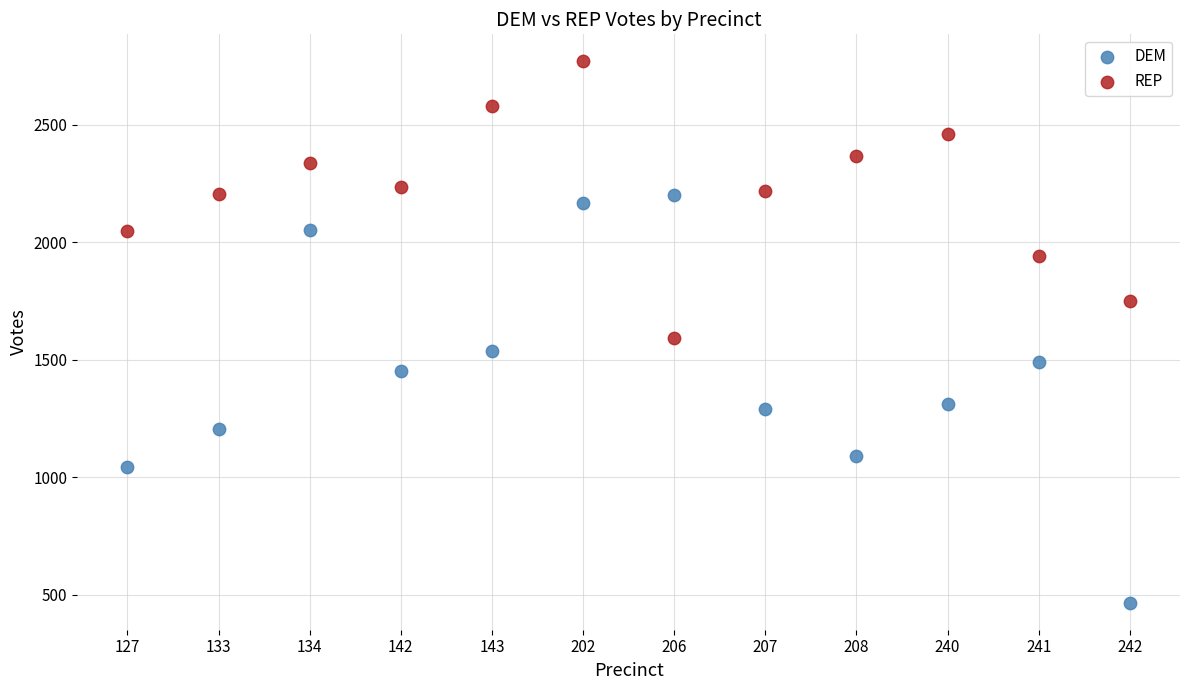

What are all the series names shown in the legend?

DEM, REP